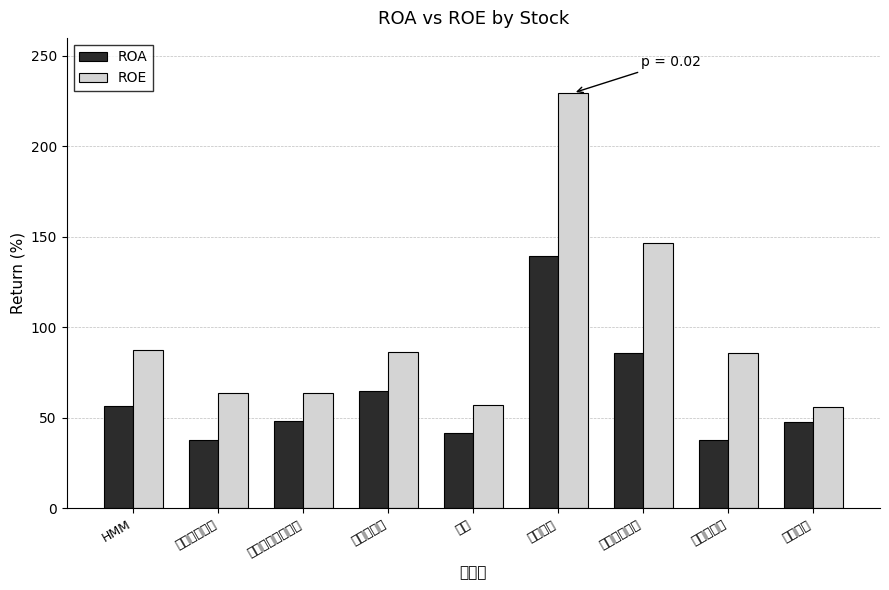

Rank the series by their maximum value, from highest to lowest.

ROE, ROA